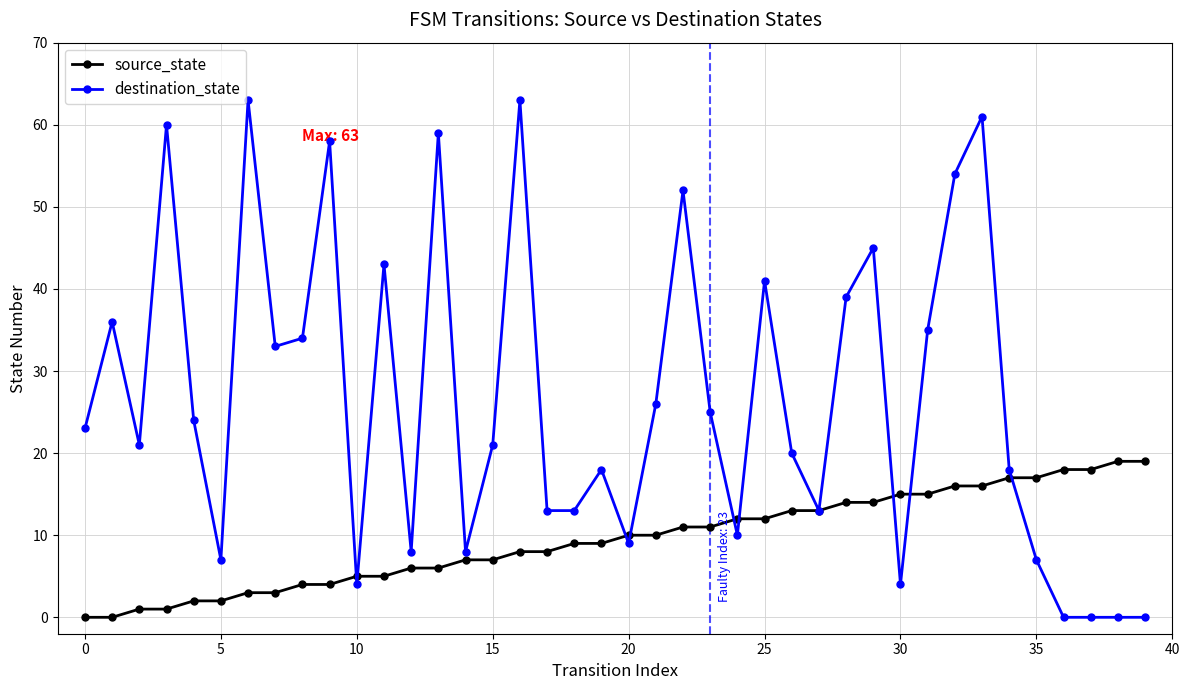

True or false: destination_state has more than 0 interior local peaks.

True